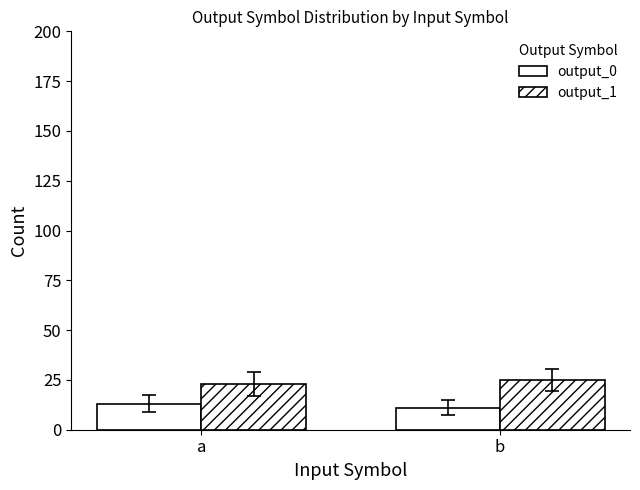

How many groups of bars are there?

2